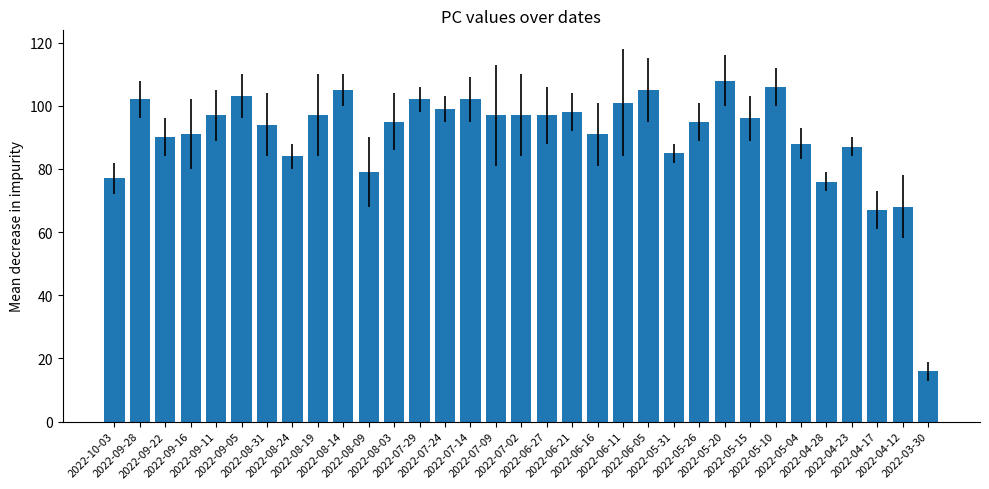

Reading left to right, what are all the values shown in this chart?

77	102	90	91	97	103	94	84	97	105	79	95	102	99	102	97	97	97	98	91	101	105	85	95	108	96	106	88	76	87	67	68	16